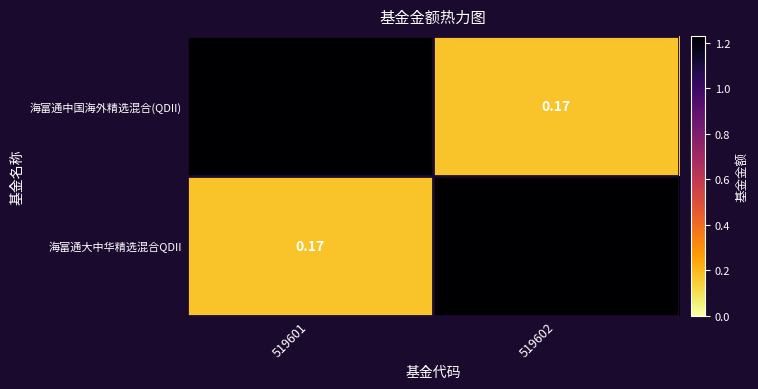

At 519601, list the series in order from smallest to largest.

海富通大中华精选混合QDII, 海富通中国海外精选混合(QDII)